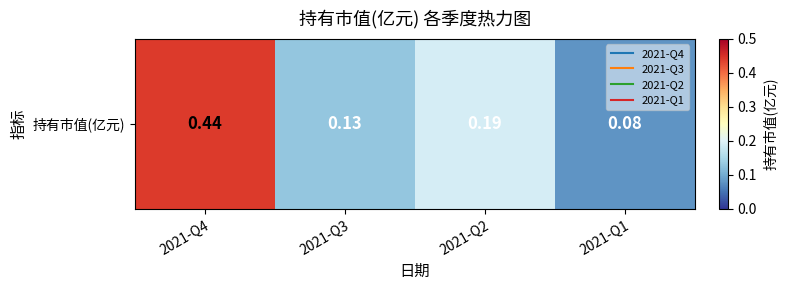

Read the value at 2021-Q2.

0.2